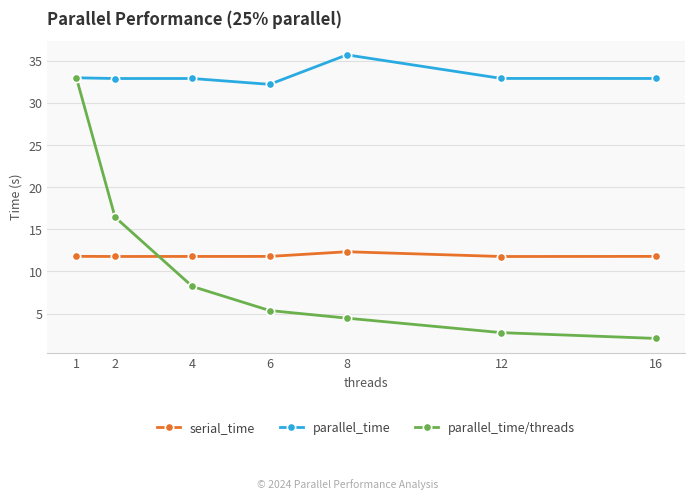

What is the average value of the serial_time series?

11.9